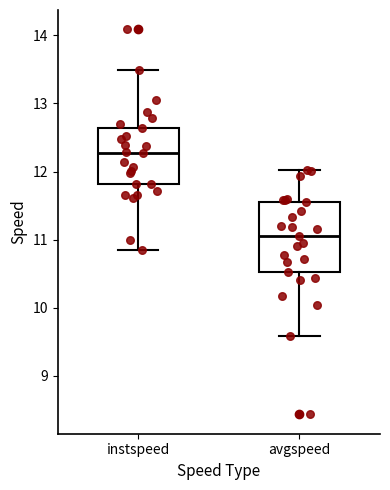

Reading left to right, read every box against the y-axis: the position of its median line, the range the box covers, and the ends of its whiskers. The values are not printed on the chart, so give them approximately, as read against the axis.

instspeed: median 12.3, box 11.8 to 12.6, whiskers 10.8 to 13.5
avgspeed: median 11.0, box 10.5 to 11.6, whiskers 9.6 to 12.0